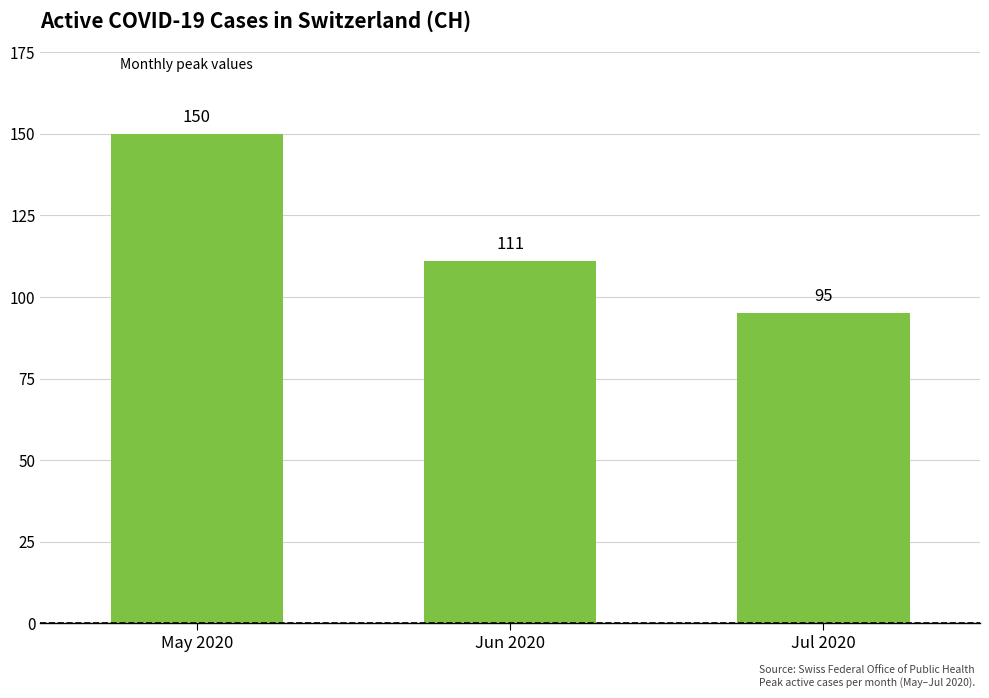

Where does the data first go above 111?

May 2020